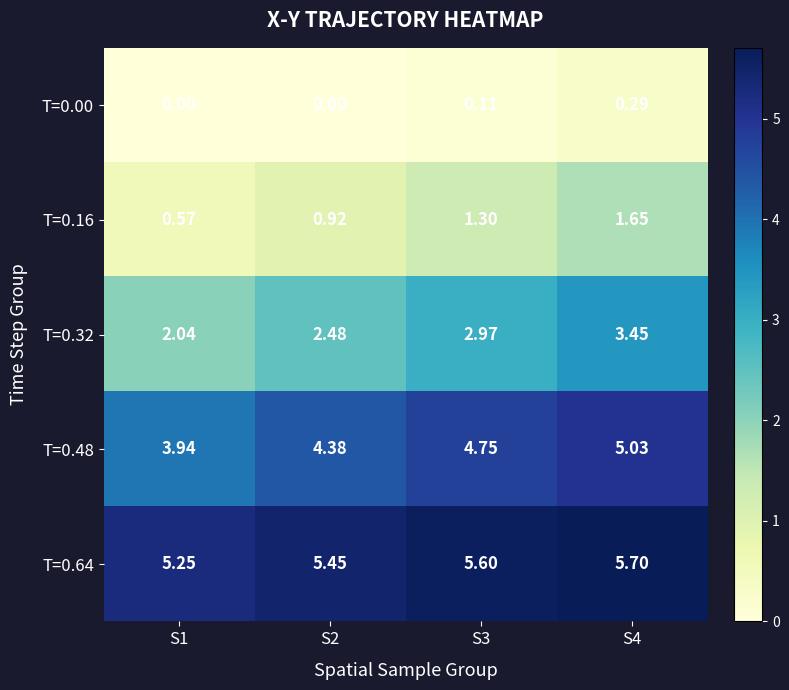

Rank the series by their maximum value, from lowest to highest.

T=0.00, T=0.16, T=0.32, T=0.48, T=0.64